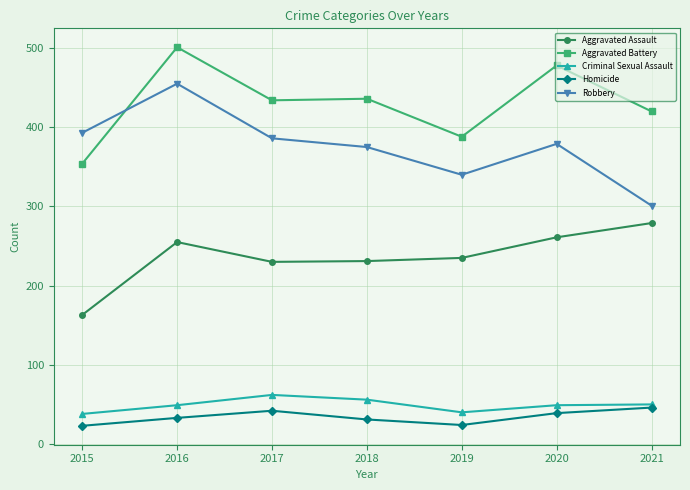

Which series has the largest total across all categories?

Aggravated Battery